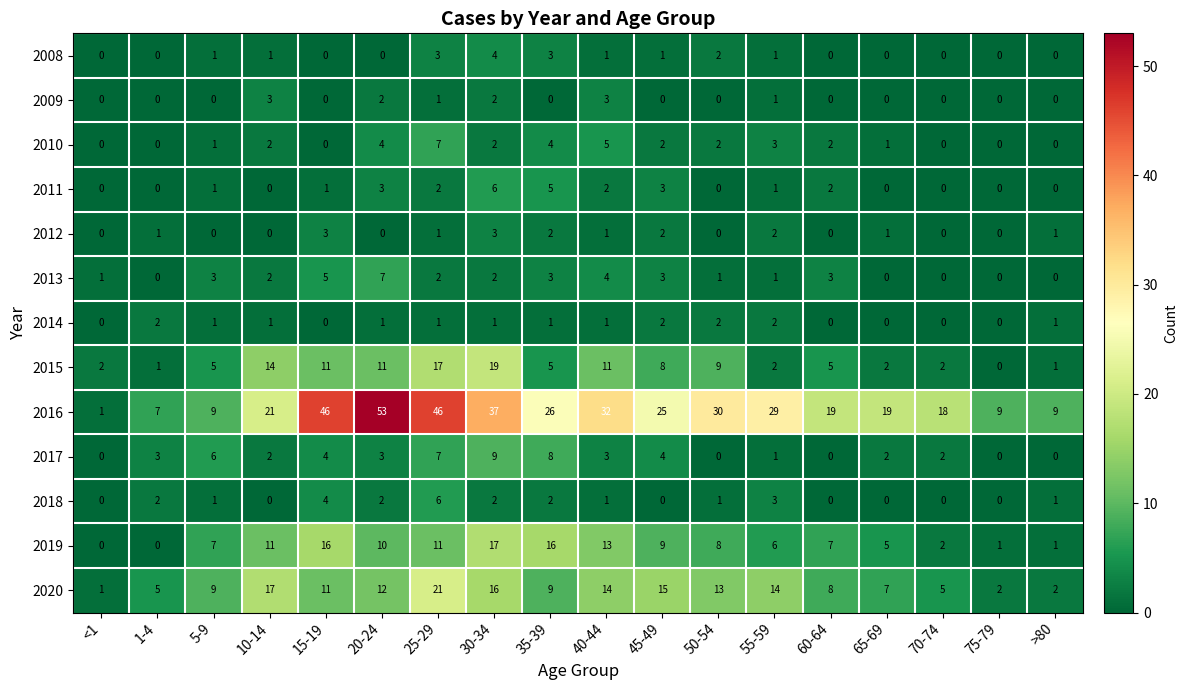

At how many categories does at least one series exceed 27?

7